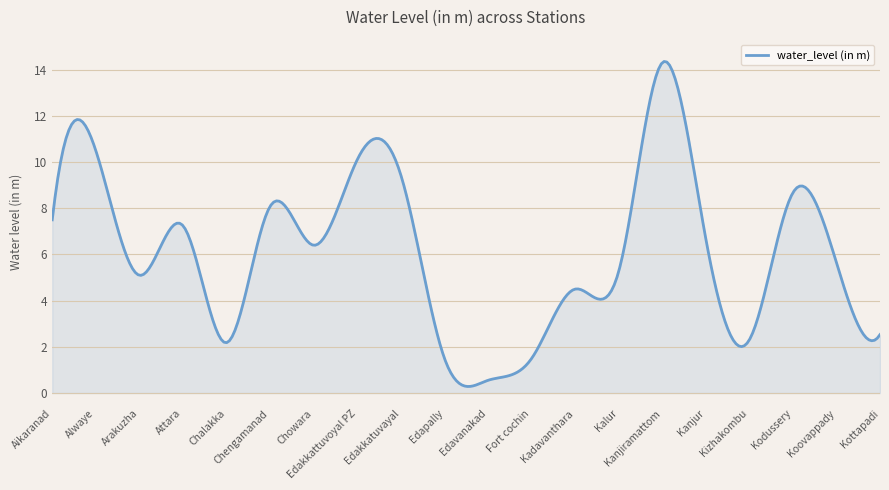

What is the greatest value displayed?

14.4